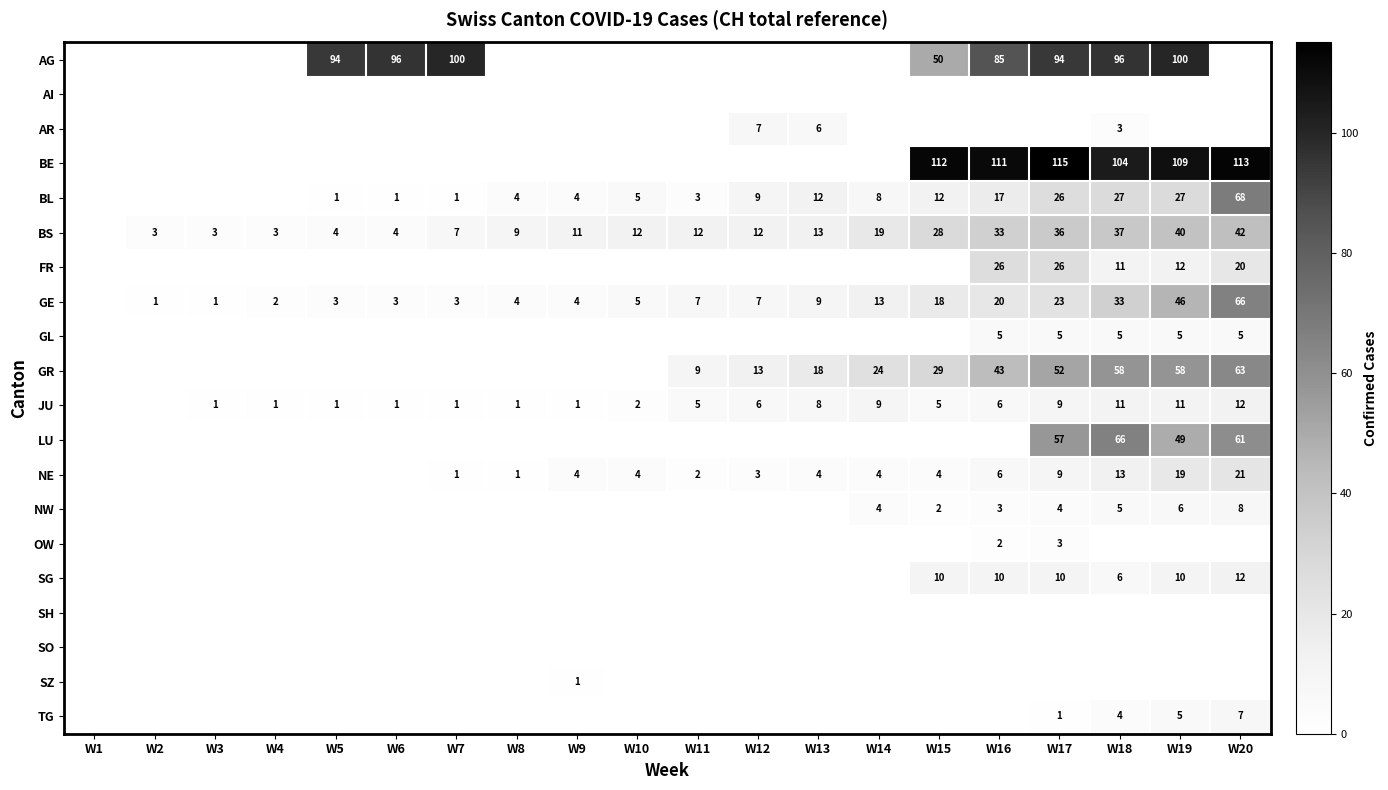

Is it true that BS equals 3 at W3?

True